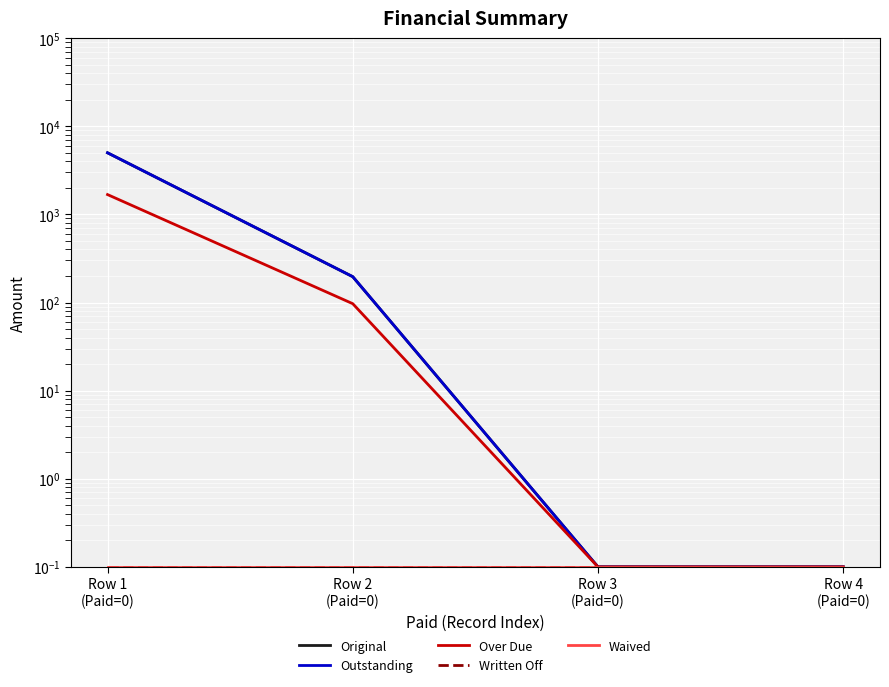

True or false: Outstanding has more than 1 interior local peaks.

False